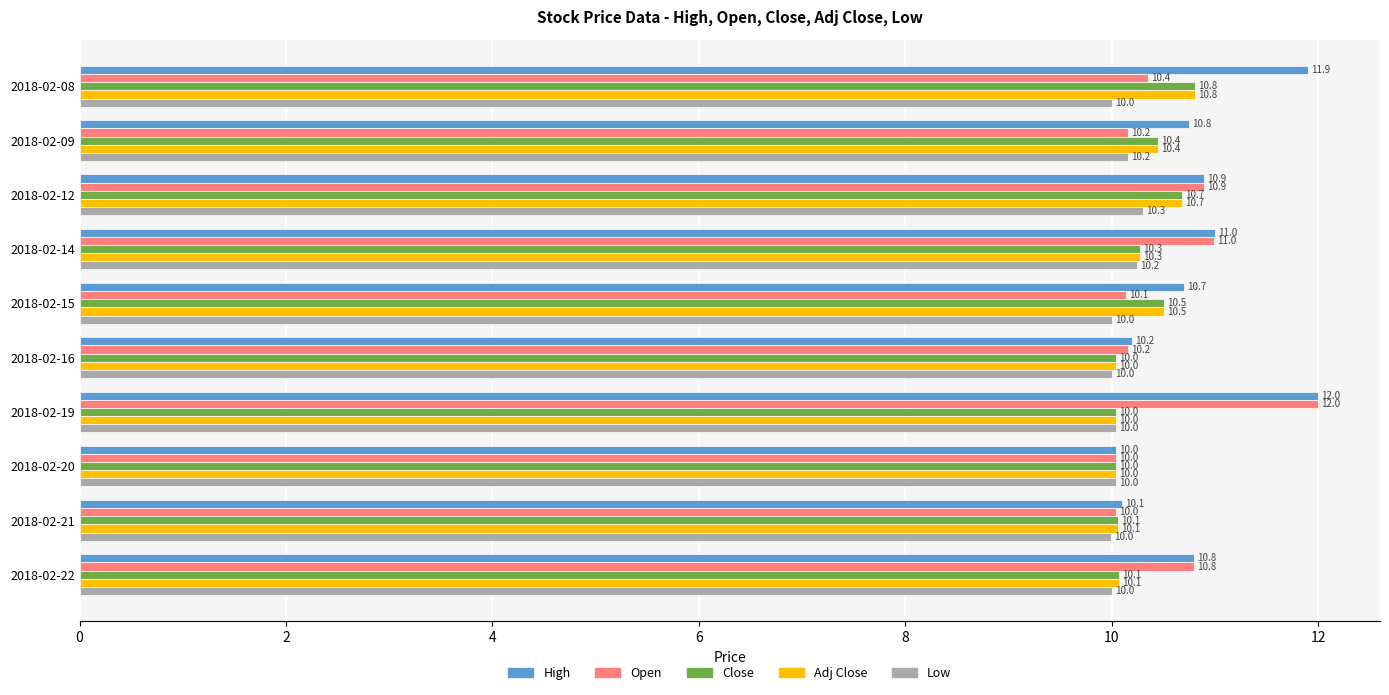

What is the difference between the highest and lowest values at 2018-02-15?

0.7